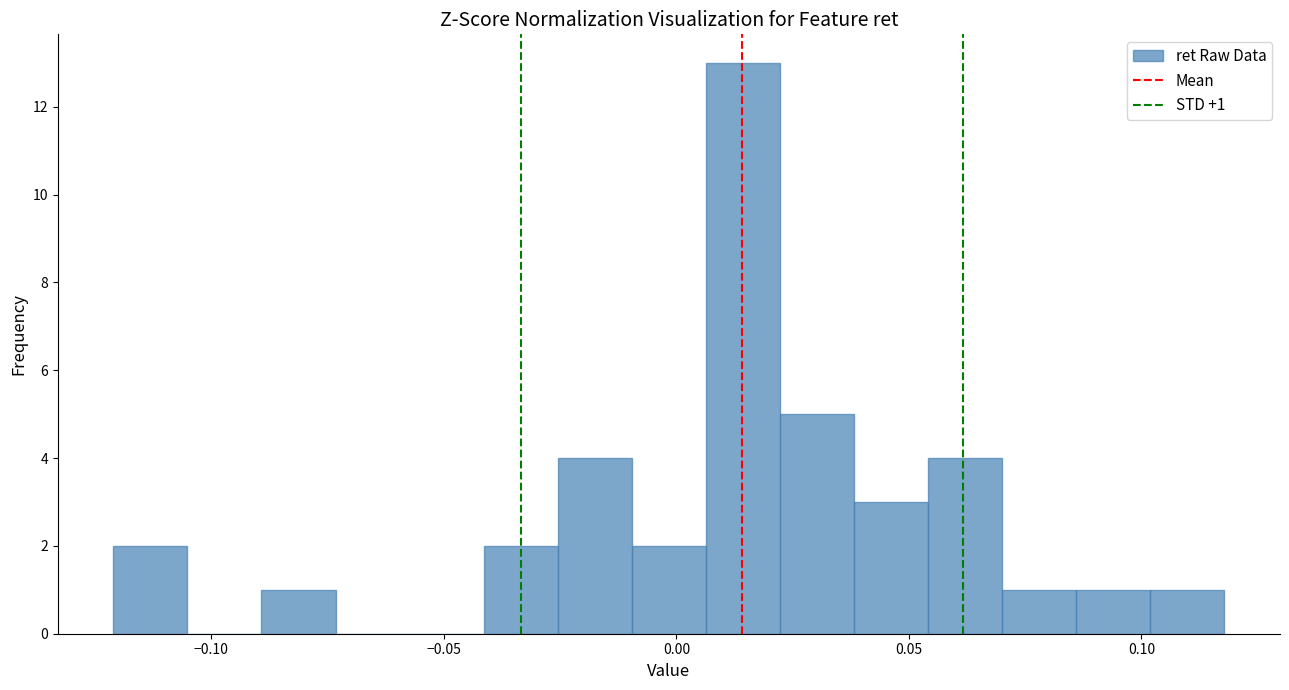

Read against the x-axis, roughly where is the centre of the tallest bar?

0.015